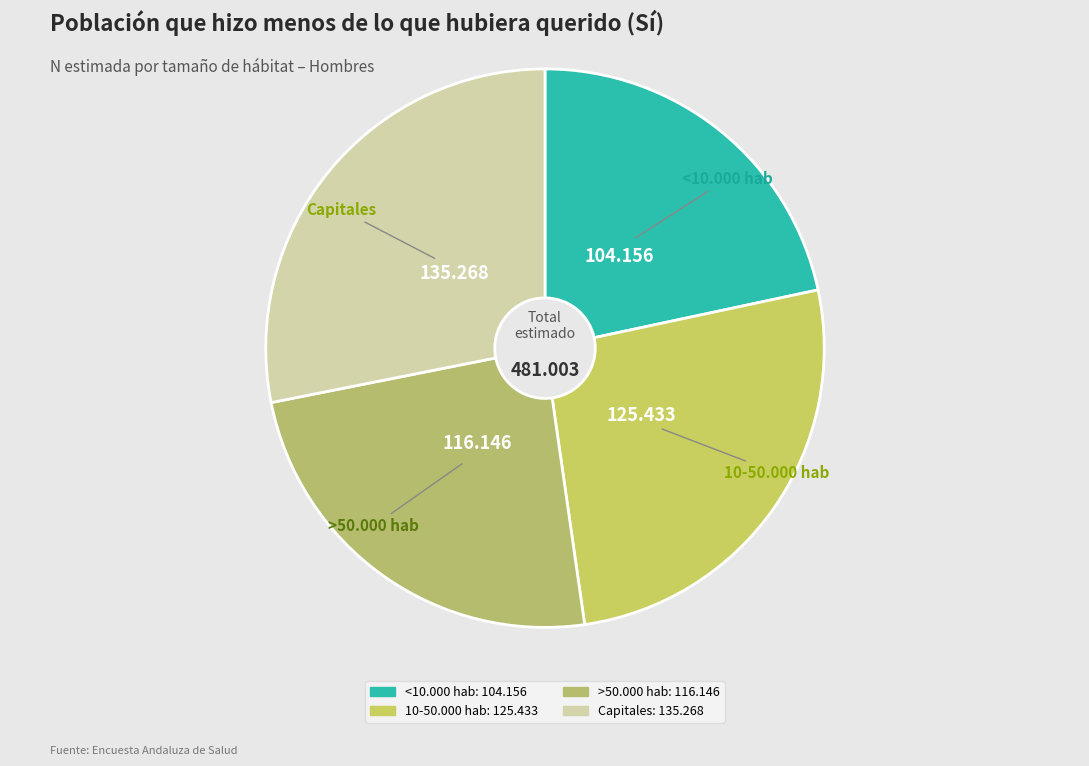

How many segments does this pie chart have?

4